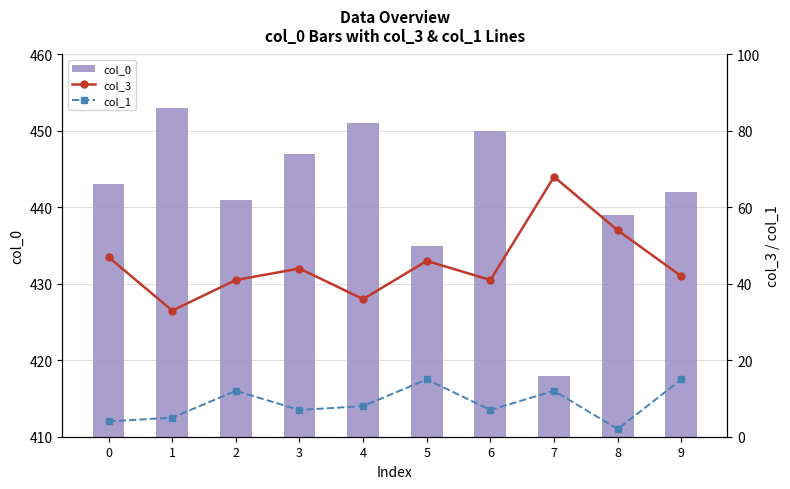

Are the bars horizontal?

No